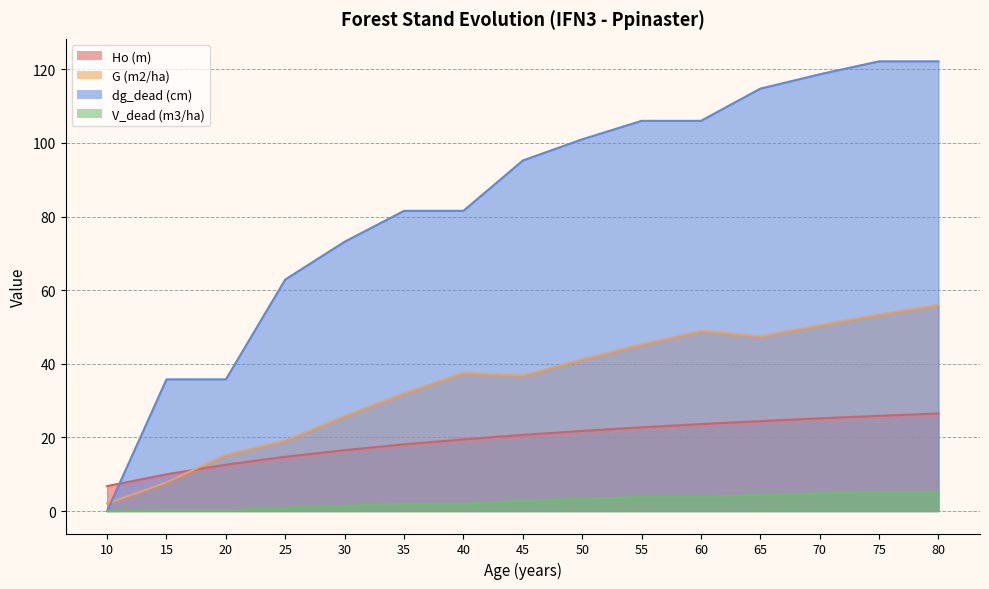

True or false: V_dead (m3/ha) and G (m2/ha) cross at least once.

False